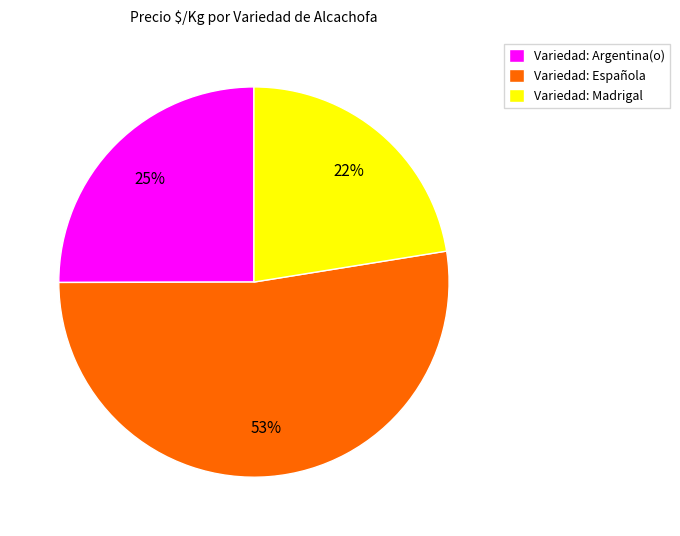

Combined, do Variedad: Madrigal and Variedad: Argentina(o) account for over 50%?

No